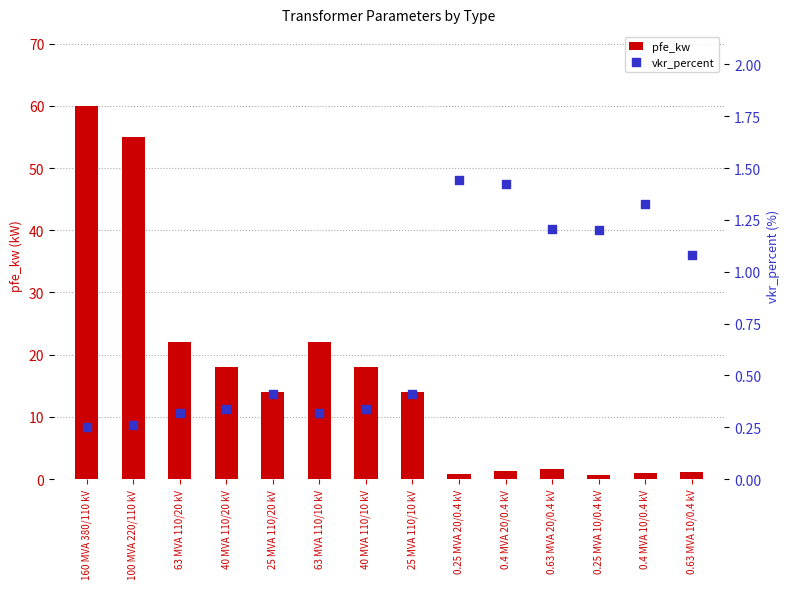

Which series reaches the minimum Y coordinate?

vkr_percent